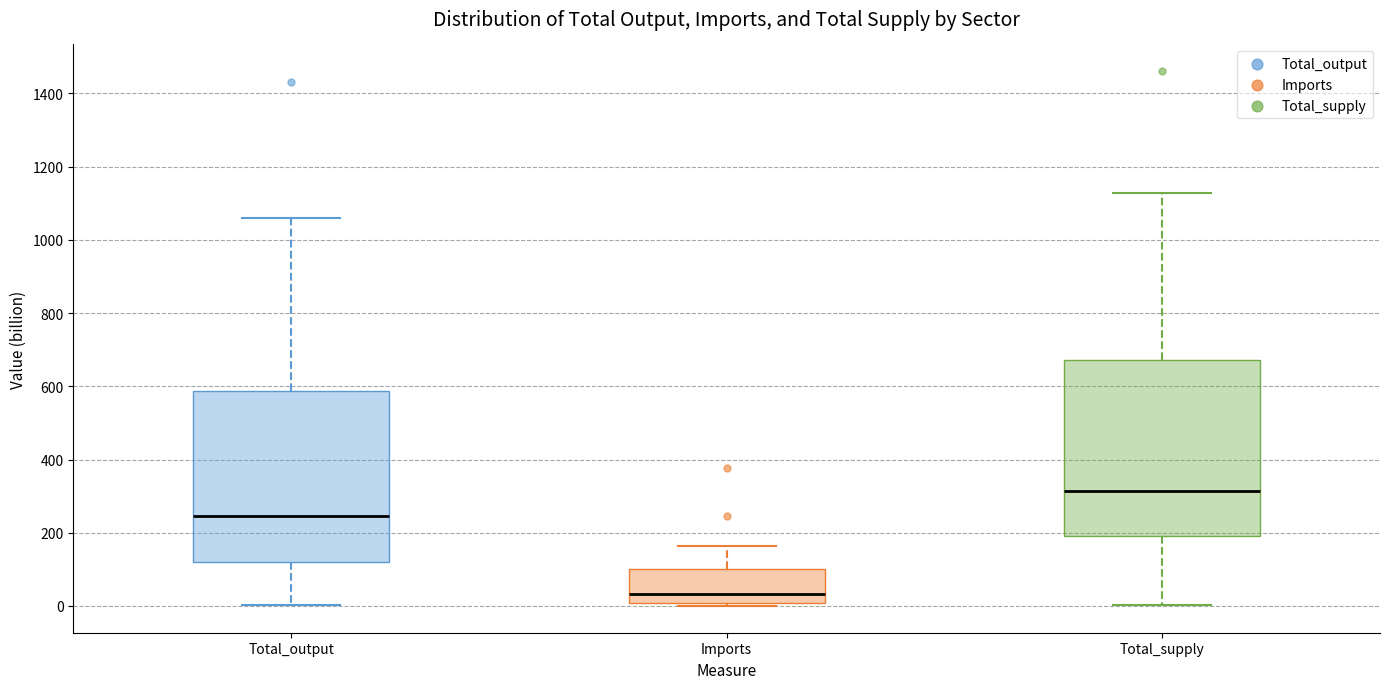

Which box has the highest median line?

Total_supply